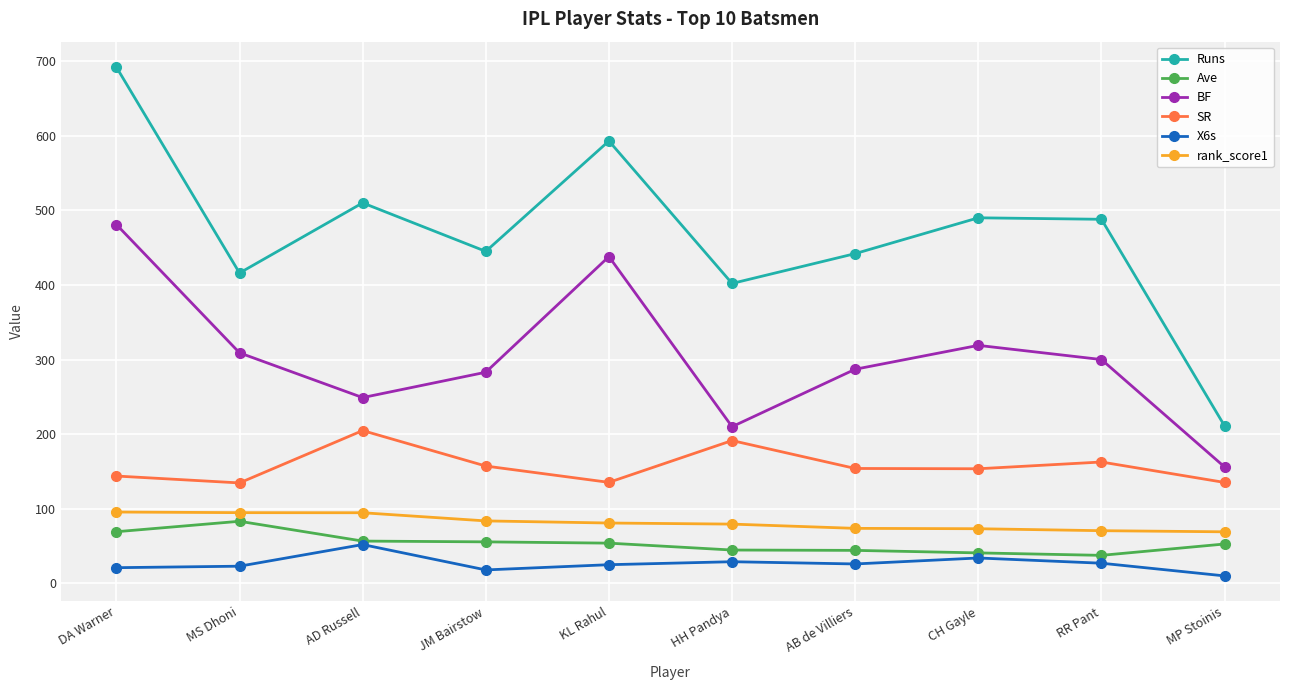

True or false: BF and X6s cross at least once.

False